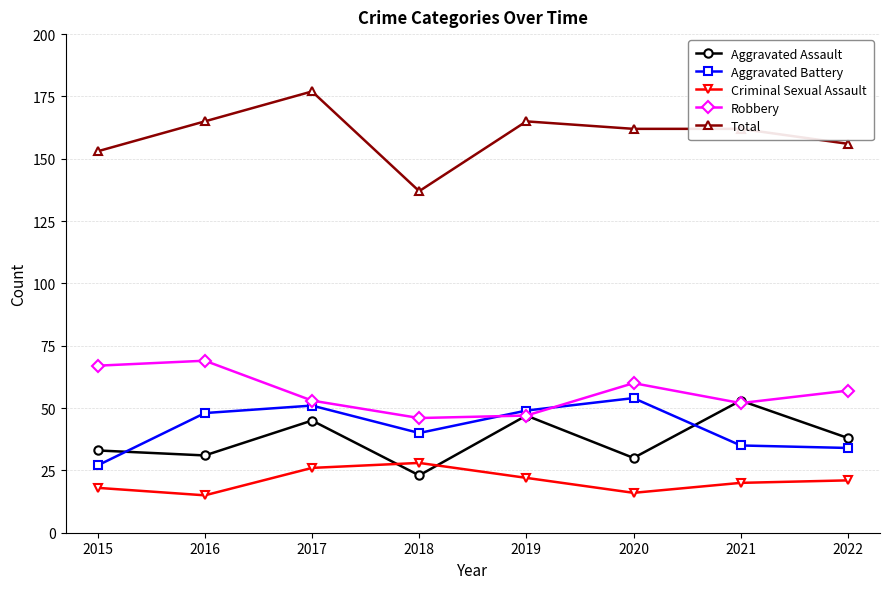

What is the approximate value of Aggravated Assault at 2019?

47